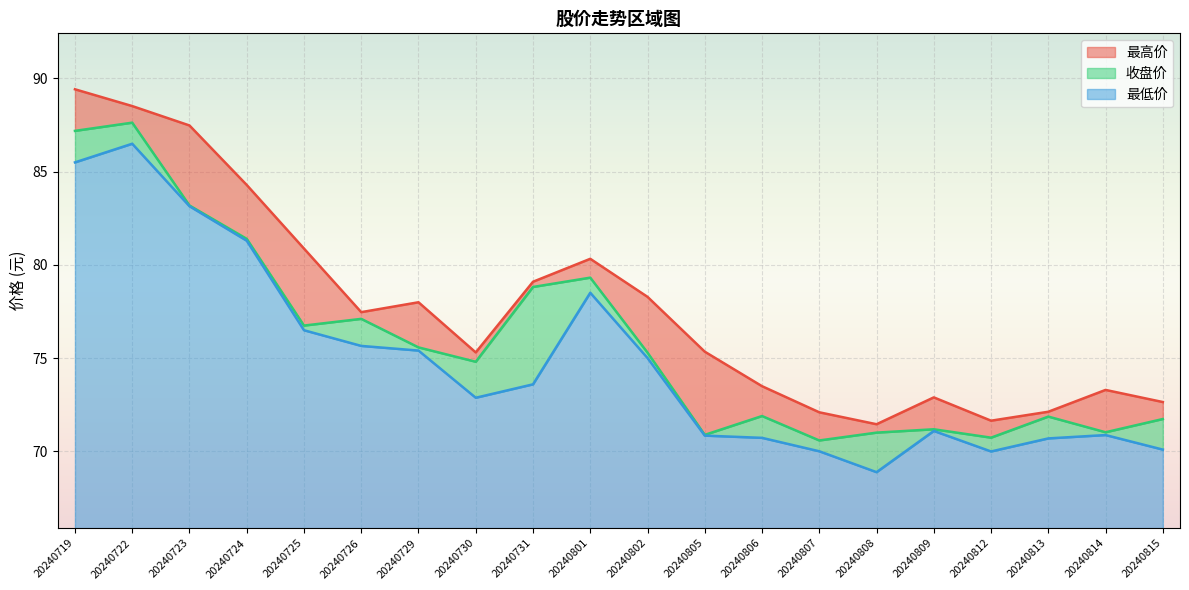

List the labels in order of 最低价 value, smallest first.

20240808, 20240812, 20240807, 20240815, 20240813, 20240806, 20240805, 20240814, 20240809, 20240730, 20240731, 20240802, 20240729, 20240726, 20240725, 20240801, 20240724, 20240723, 20240719, 20240722